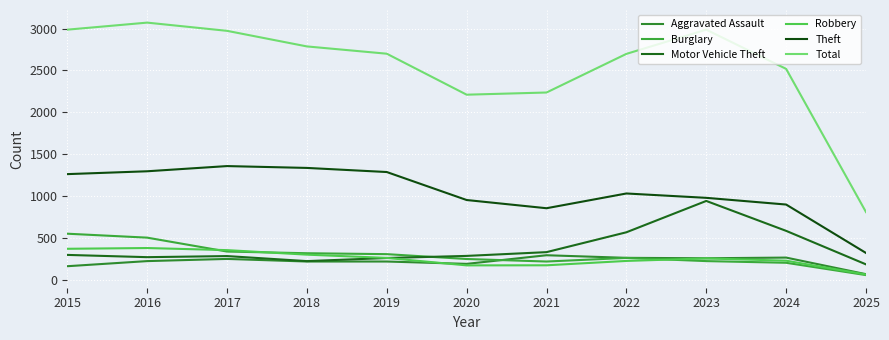

True or false: Theft and Aggravated Assault cross at least once.

False